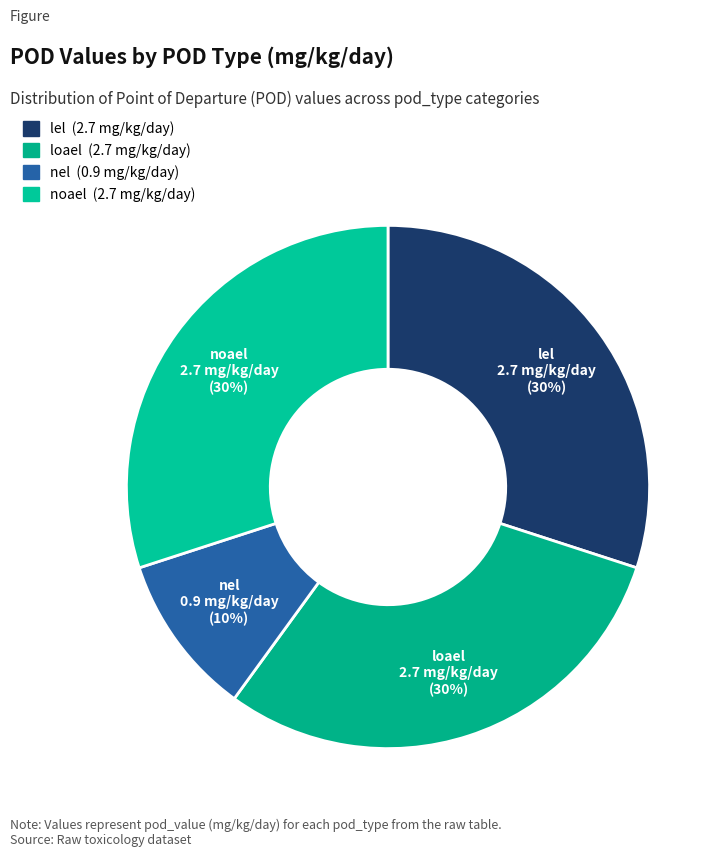

Count the number of slices in the pie.

4